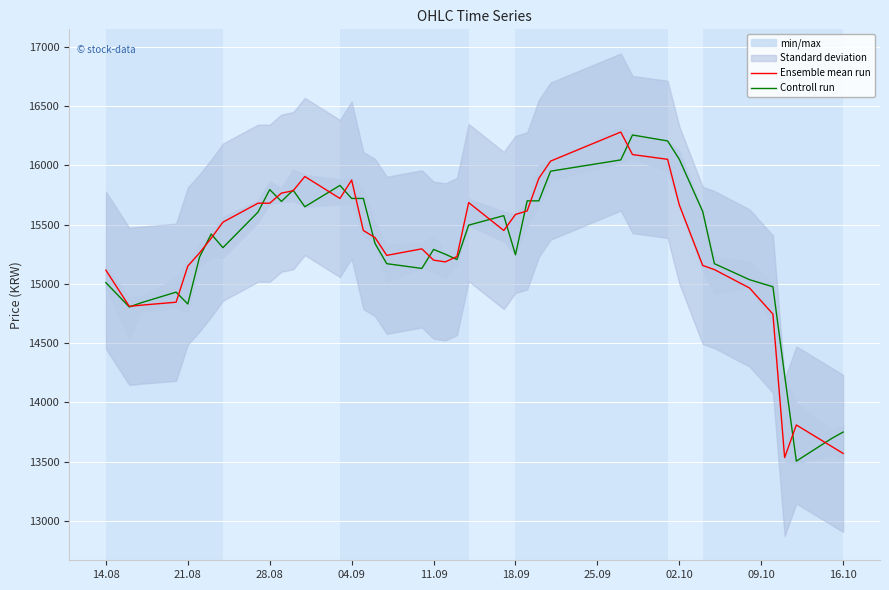

What is the minimum value for Controll run?

13505